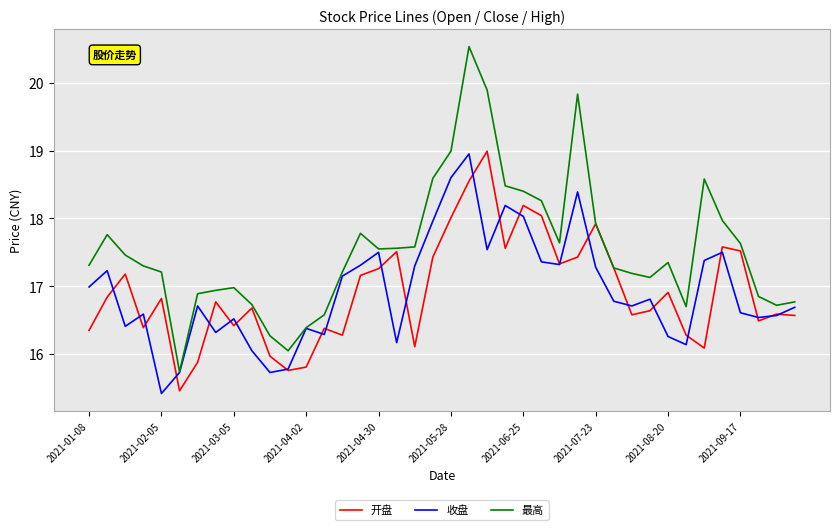

In 收盘, how many points are lower than both neighbors (excluding endpoints)?

11